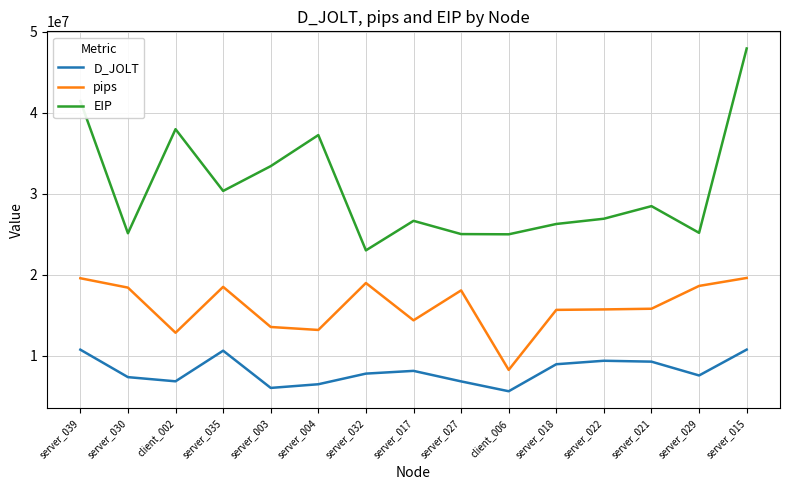

What are all the series names shown in the legend?

D_JOLT, pips, EIP